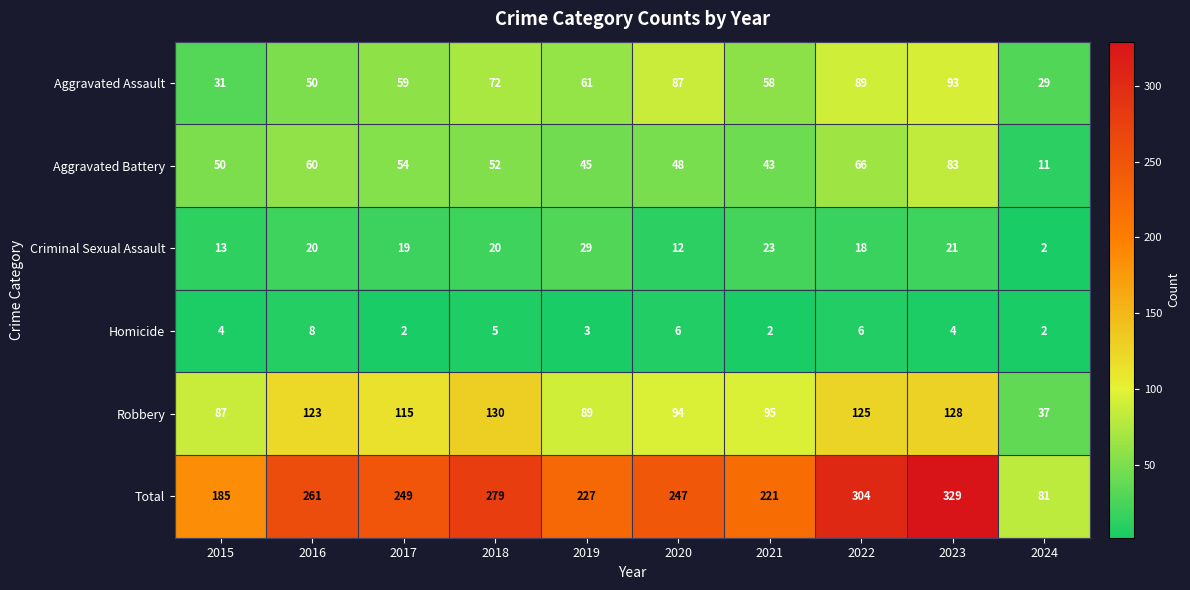

Where is Homicide nearest to the value 5?

2018